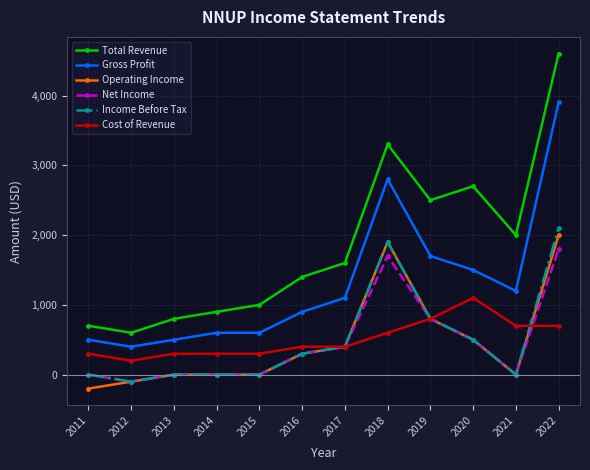

True or false: Net Income has a value of 400 at 2017.

True